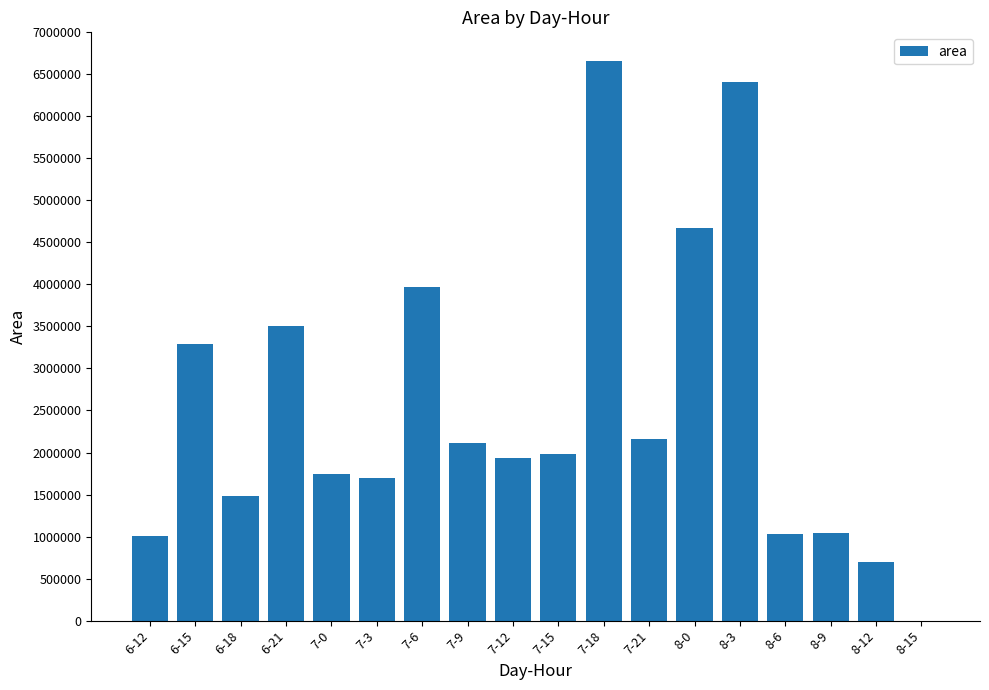

Which label corresponds to the largest value in the chart?

7-18